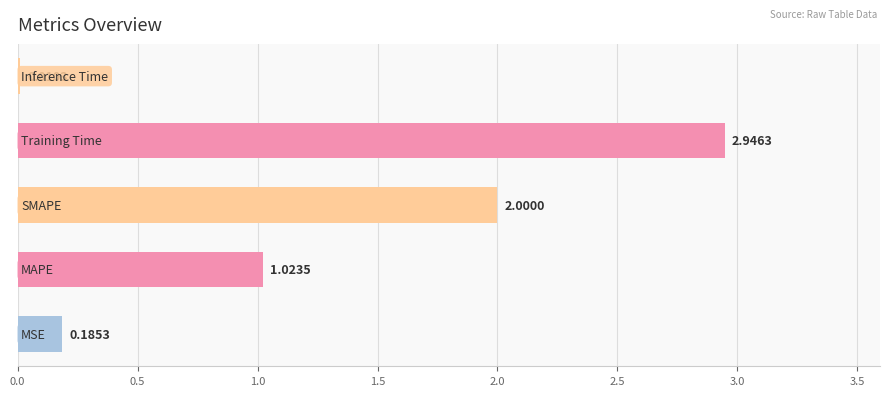

What is the sum of all values?

6.2